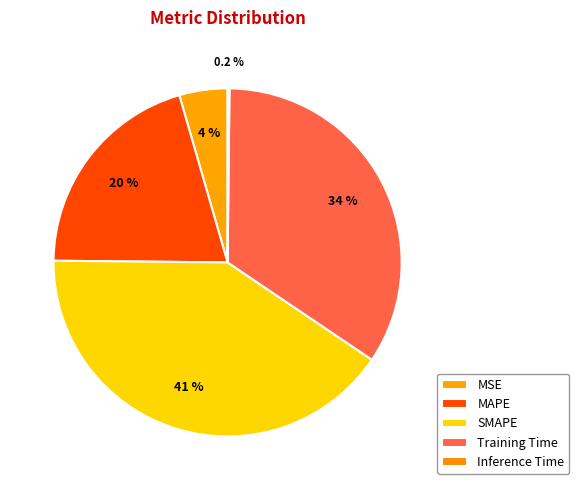

Is it true that MAPE is 20% of the pie?

True